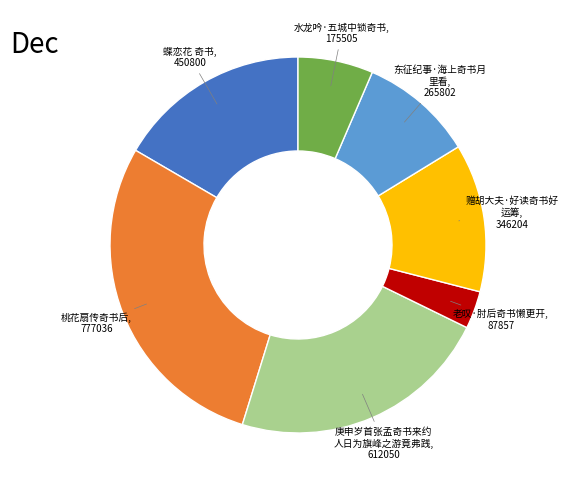

Is there a majority slice in this chart?

No